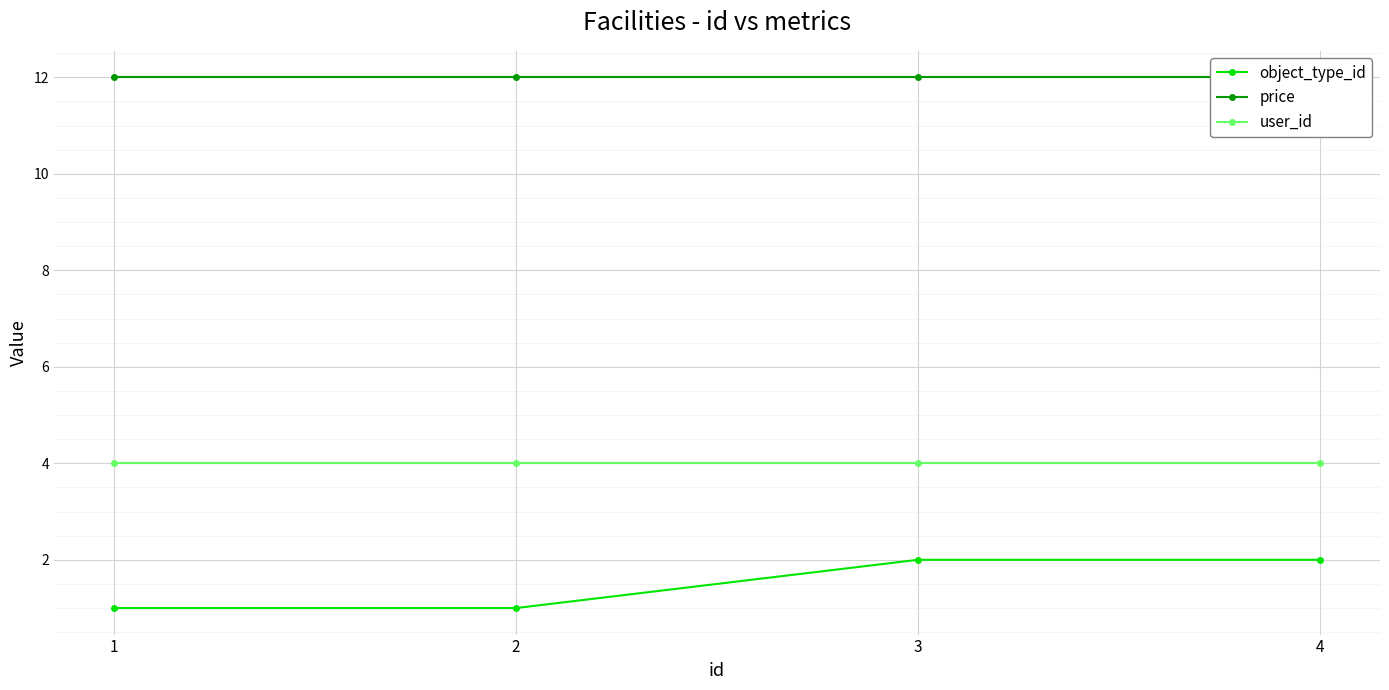

True or false: price has more than 1 interior local peaks.

False